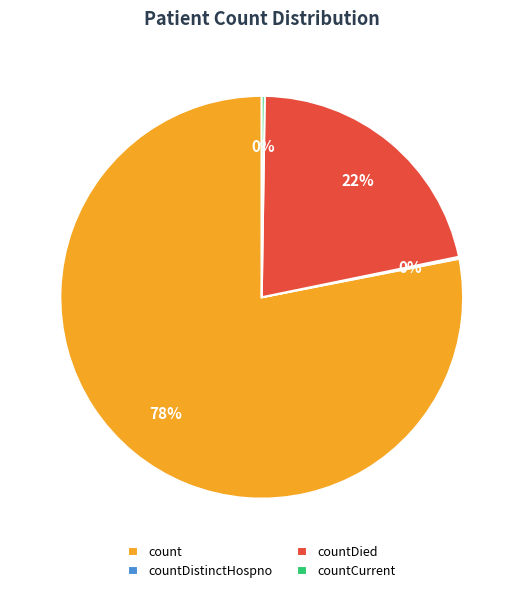

What is the largest slice in the pie chart?

count